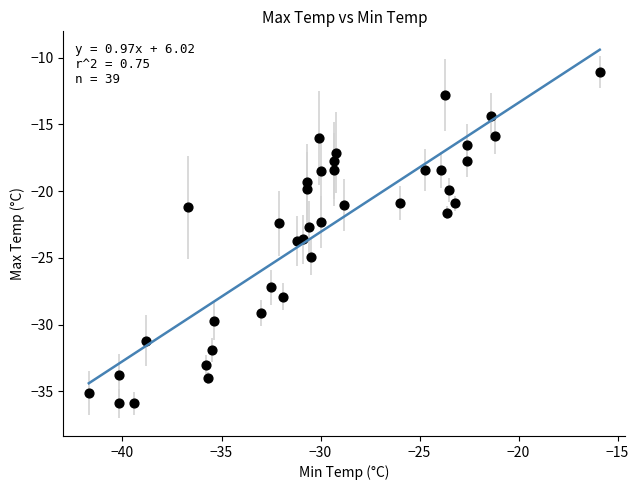

What is the range of X values (max minus min)?

25.8